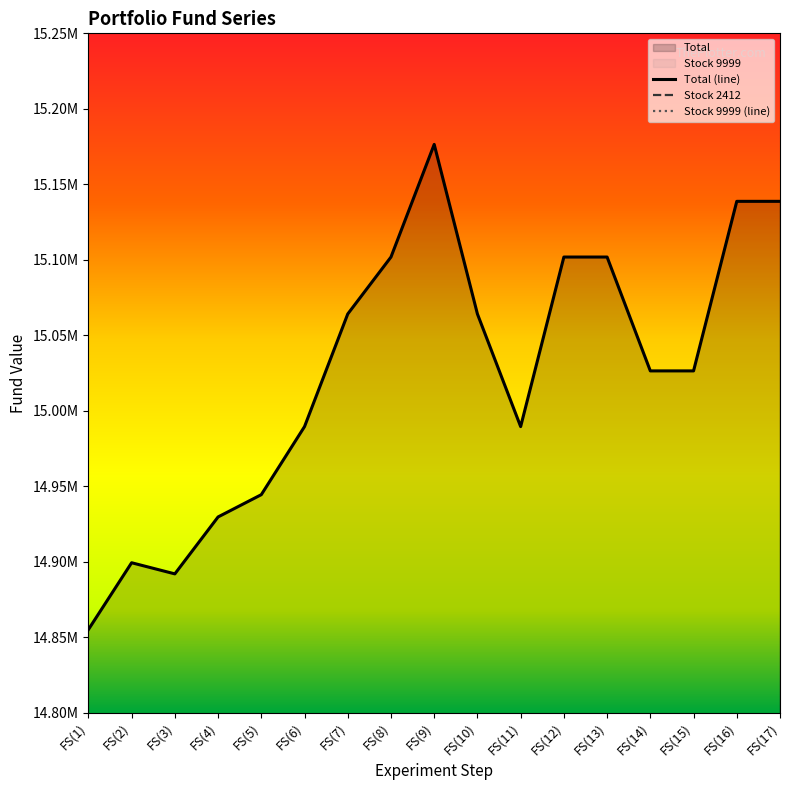

Which category has the highest value in the Stock 2412 series?

FS(9)